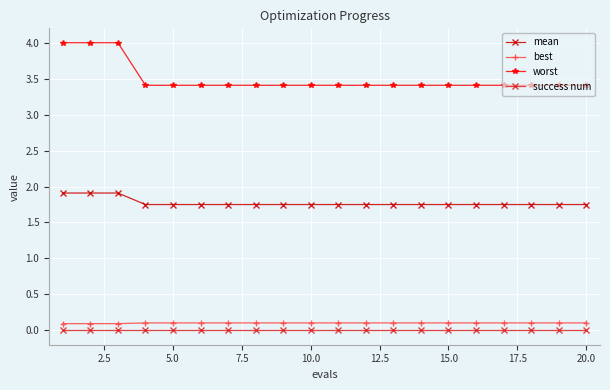

What is the greatest value displayed?

4.0